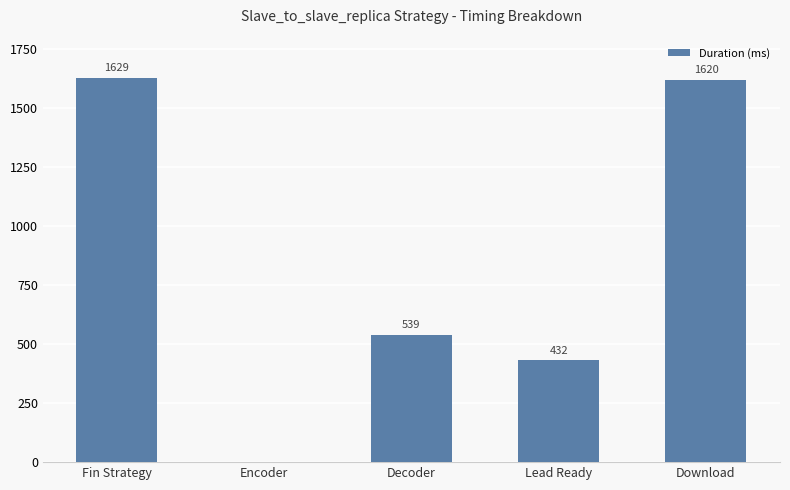

What is the difference between the values at Decoder and Download?

1081